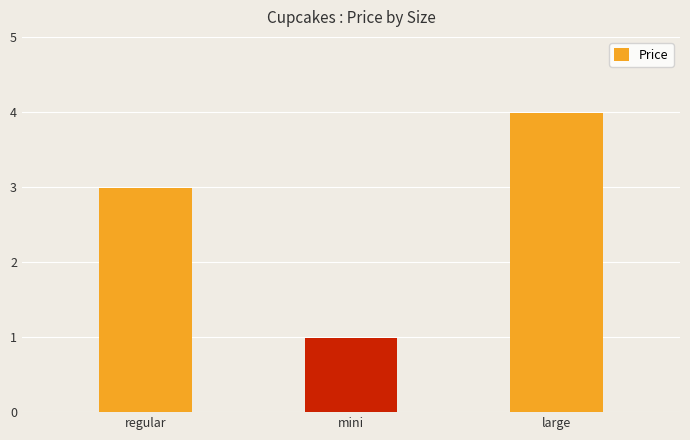

What is the greatest value displayed?

4.0